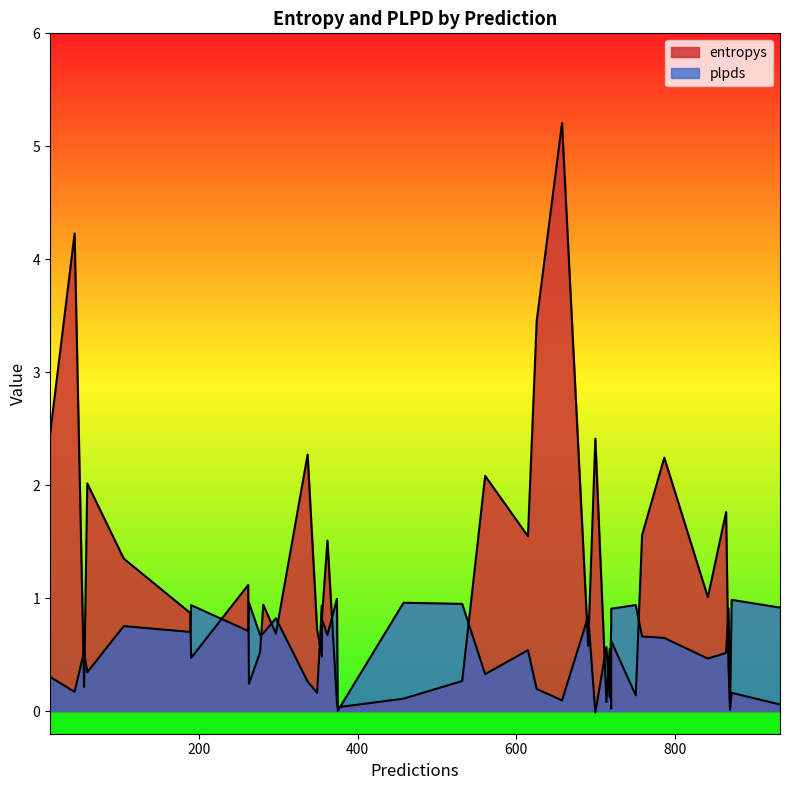

Which label corresponds to the smallest value in the chart?

700